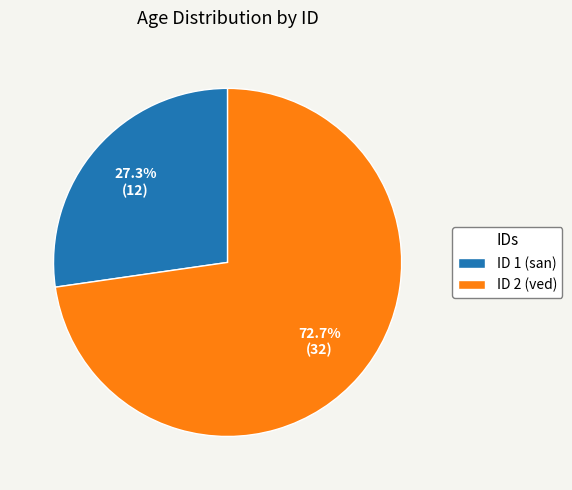

What is the ratio of the value at ID 1 (san) to the value at ID 2 (ved)?

0.4